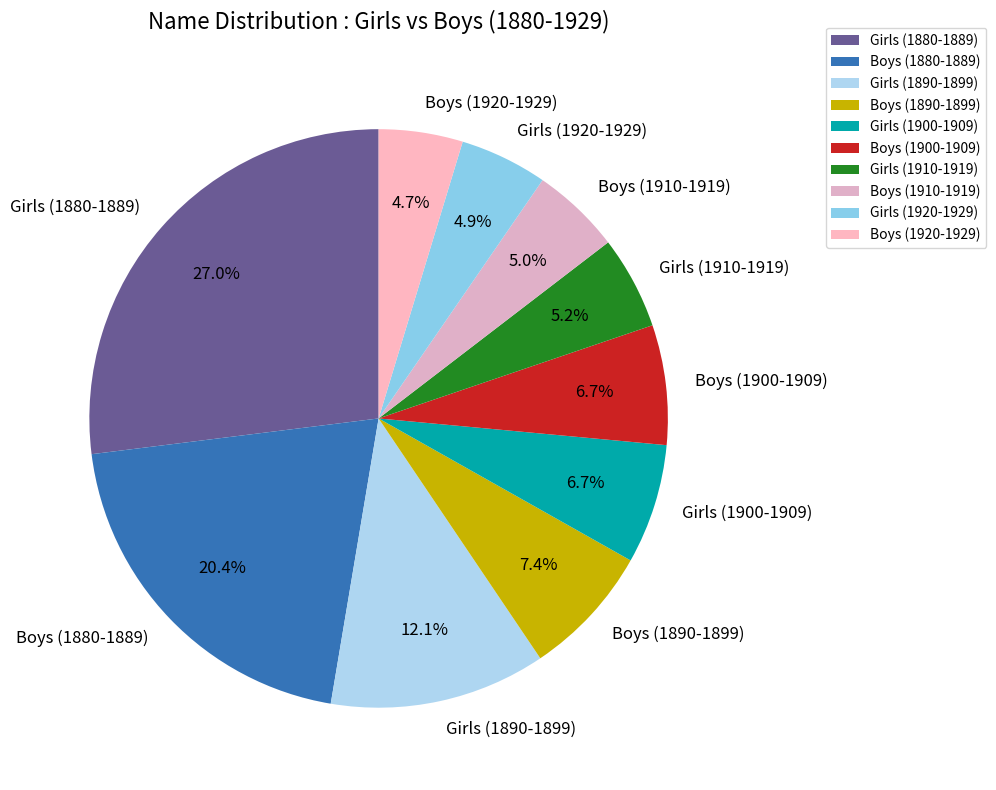

Combined, do Boys (1910-1919) and Girls (1890-1899) account for over 50%?

No